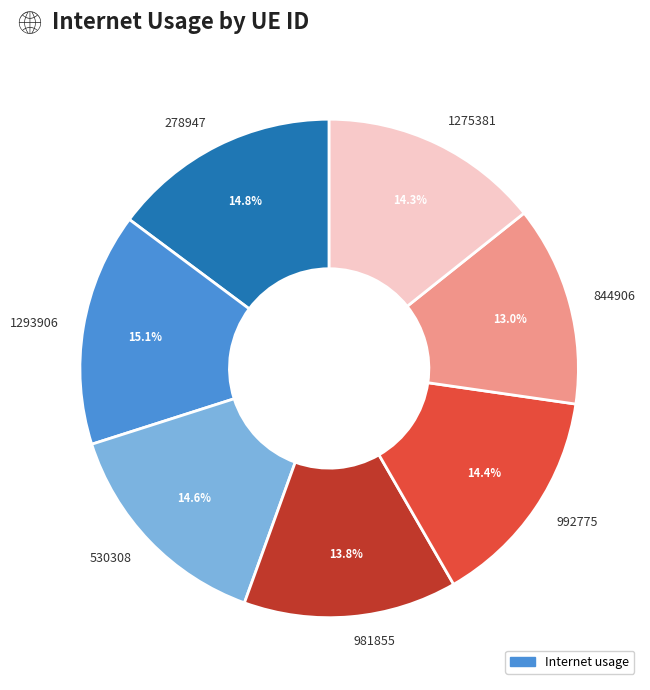

Combined, do 844906 and 992775 account for over 50%?

No